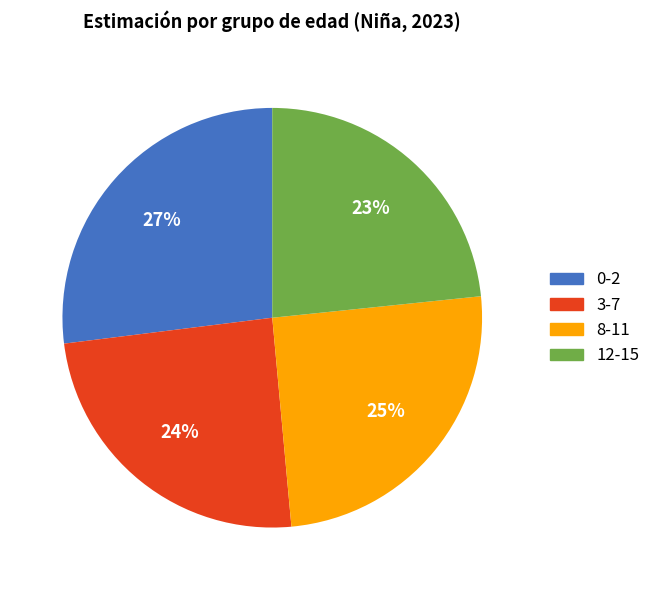

Is the sum of 3-7 and 0-2 greater than half?

Yes